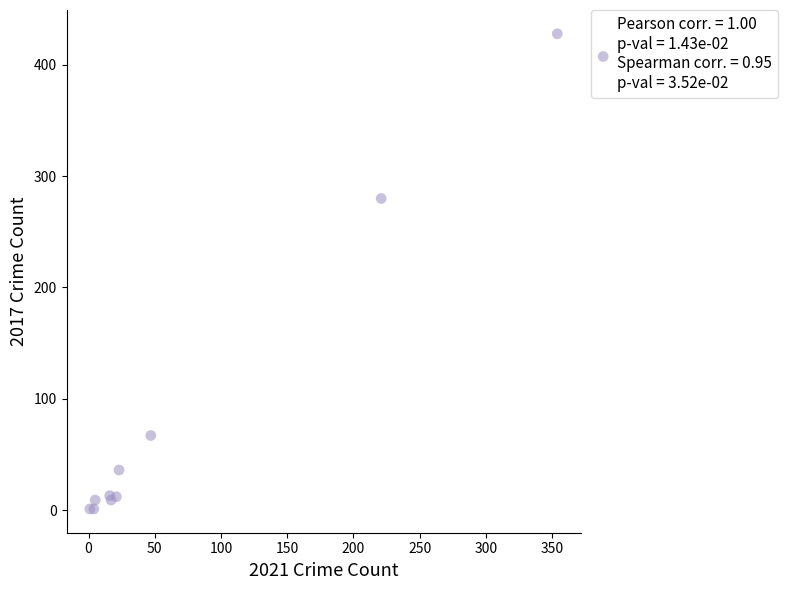

What Y value in the scatter plot is closest to 214?

280